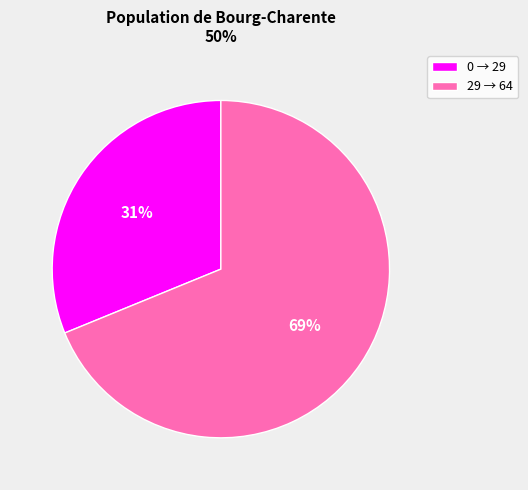

Which slice is the smallest?

0 → 29